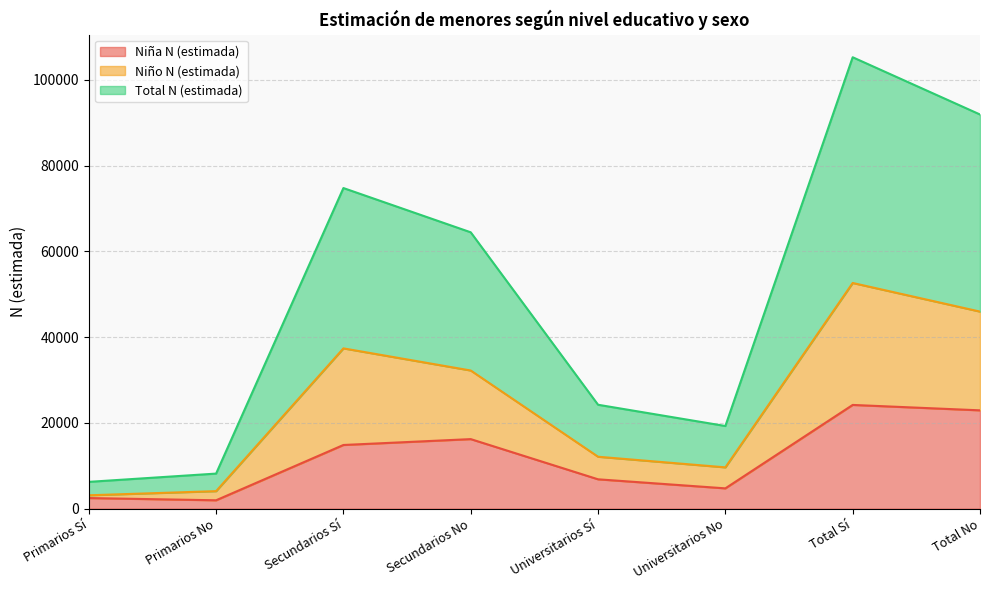

At which label is Total N (estimada) closest to 55750?

Secundarios No